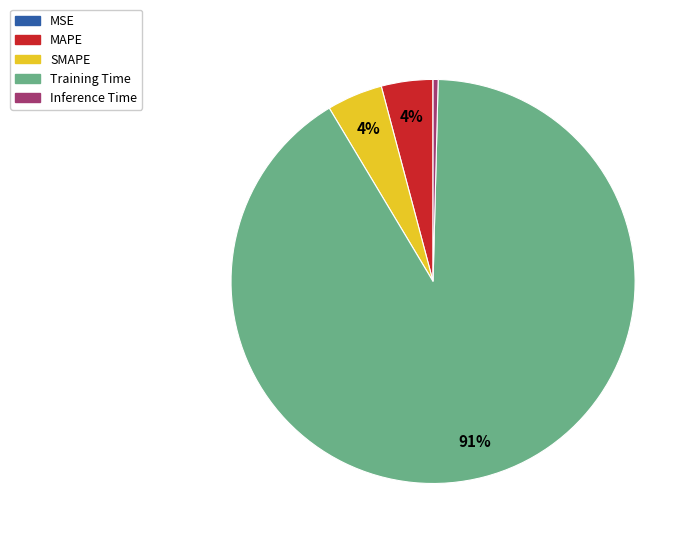

To the nearest percent, what is the difference between the MAPE and Inference Time slice percentages?

4%